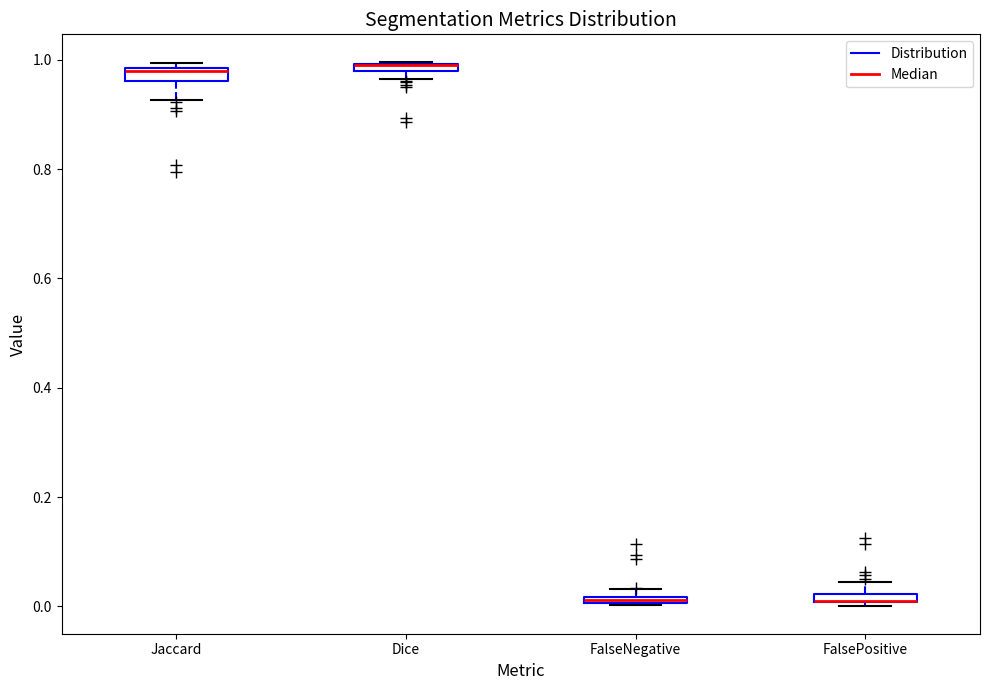

Where is the upper edge of the box for FalsePositive on the y-axis? The values are not printed on the chart, so give them approximately, as read against the axis.

0.02